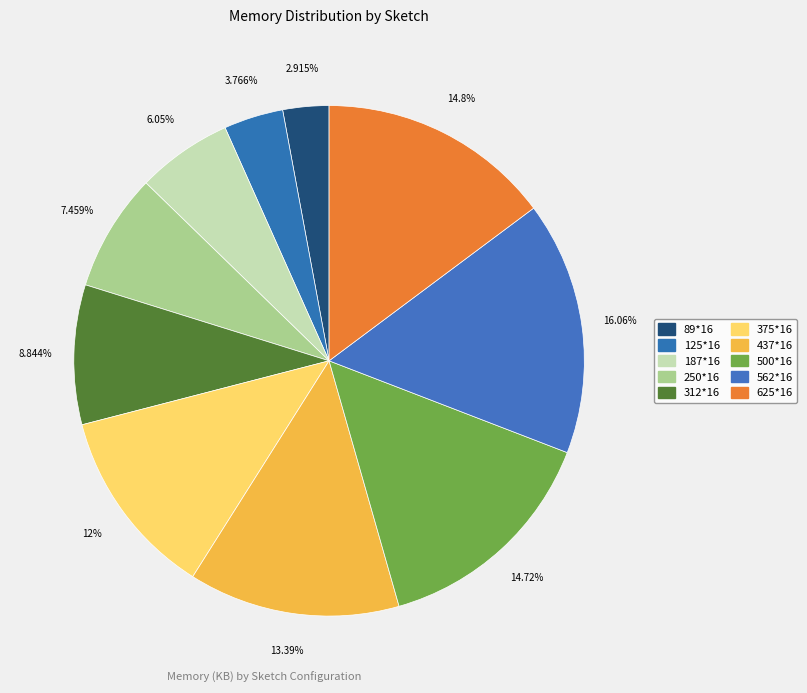

Does any single category account for the majority?

No